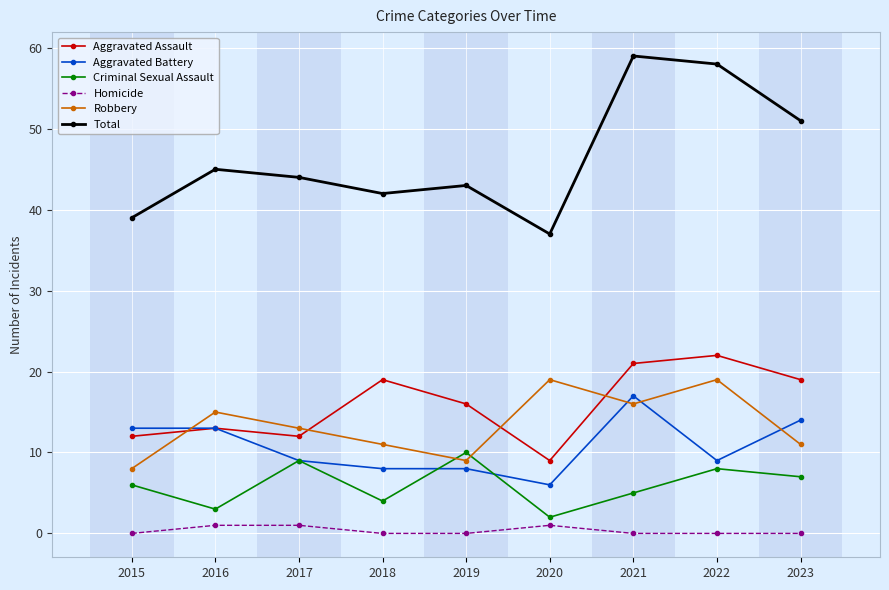

What is the minimum value for Aggravated Assault?

9